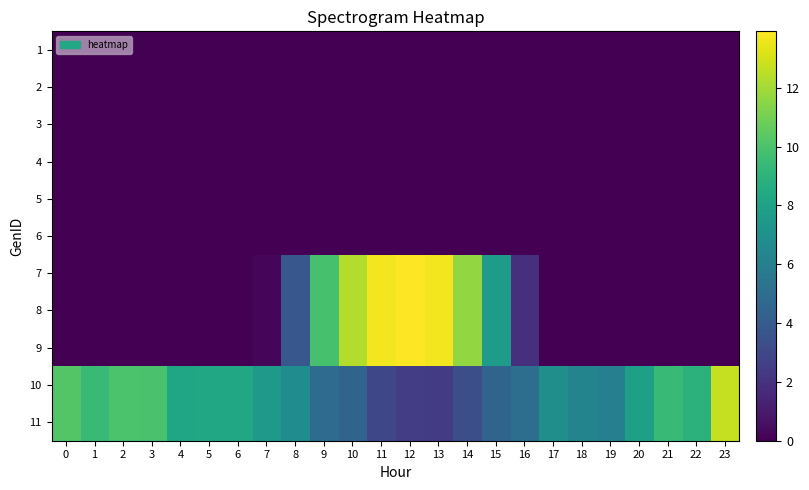

Reading right to left, what are all the values shown in this chart?

1: 23=0.0	22=0.0	21=0.0	20=0.0	19=0.0	18=0.0	17=0.0	16=0.0	15=0.0	14=0.0	13=0.0	12=0.0	11=0.0	10=0.0	9=0.0	8=0.0	7=0.0	6=0.0	5=0.0	4=0.0	3=0.0	2=0.0	1=0.0	0=0.0
2: 23=0.0	22=0.0	21=0.0	20=0.0	19=0.0	18=0.0	17=0.0	16=0.0	15=0.0	14=0.0	13=0.0	12=0.0	11=0.0	10=0.0	9=0.0	8=0.0	7=0.0	6=0.0	5=0.0	4=0.0	3=0.0	2=0.0	1=0.0	0=0.0
3: 23=0.0	22=0.0	21=0.0	20=0.0	19=0.0	18=0.0	17=0.0	16=0.0	15=0.0	14=0.0	13=0.0	12=0.0	11=0.0	10=0.0	9=0.0	8=0.0	7=0.0	6=0.0	5=0.0	4=0.0	3=0.0	2=0.0	1=0.0	0=0.0
4: 23=0.0	22=0.0	21=0.0	20=0.0	19=0.0	18=0.0	17=0.0	16=0.0	15=0.0	14=0.0	13=0.0	12=0.0	11=0.0	10=0.0	9=0.0	8=0.0	7=0.0	6=0.0	5=0.0	4=0.0	3=0.0	2=0.0	1=0.0	0=0.0
5: 23=0.0	22=0.0	21=0.0	20=0.0	19=0.0	18=0.0	17=0.0	16=0.0	15=0.0	14=0.0	13=0.0	12=0.0	11=0.0	10=0.0	9=0.0	8=0.0	7=0.0	6=0.0	5=0.0	4=0.0	3=0.0	2=0.0	1=0.0	0=0.0
6: 23=0.0	22=0.0	21=0.0	20=0.0	19=0.0	18=0.0	17=0.0	16=0.0	15=0.0	14=0.0	13=0.0	12=0.0	11=0.0	10=0.0	9=0.0	8=0.0	7=0.0	6=0.0	5=0.0	4=0.0	3=0.0	2=0.0	1=0.0	0=0.0
7: 23=0.0	22=0.0	21=0.0	20=0.0	19=0.0	18=0.0	17=0.0	16=1.9	15=7.7	14=11.7	13=13.7	12=13.9	11=13.7	10=12.3	9=9.9	8=3.8	7=0.2	6=0.0	5=0.0	4=0.0	3=0.0	2=0.0	1=0.0	0=0.0
8: 23=0.0	22=0.0	21=0.0	20=0.0	19=0.0	18=0.0	17=0.0	16=1.9	15=7.7	14=11.7	13=13.7	12=13.9	11=13.7	10=12.3	9=9.9	8=3.8	7=0.2	6=0.0	5=0.0	4=0.0	3=0.0	2=0.0	1=0.0	0=0.0
9: 23=0.0	22=0.0	21=0.0	20=0.0	19=0.0	18=0.0	17=0.0	16=1.9	15=7.7	14=11.7	13=13.7	12=13.9	11=13.7	10=12.3	9=9.9	8=3.8	7=0.2	6=0.0	5=0.0	4=0.0	3=0.0	2=0.0	1=0.0	0=0.0
10: 23=12.7	22=8.9	21=9.4	20=7.9	19=6.0	18=6.3	17=6.9	16=5.0	15=4.5	14=3.3	13=2.4	12=2.5	11=3.0	10=4.5	9=4.9	8=6.7	7=7.5	6=8.3	5=8.3	4=8.2	3=9.9	2=10.0	1=9.4	0=10.2
11: 23=12.7	22=8.9	21=9.4	20=7.9	19=6.0	18=6.3	17=6.9	16=5.0	15=4.5	14=3.3	13=2.4	12=2.5	11=3.0	10=4.5	9=4.9	8=6.7	7=7.5	6=8.3	5=8.3	4=8.2	3=9.9	2=10.0	1=9.4	0=10.2